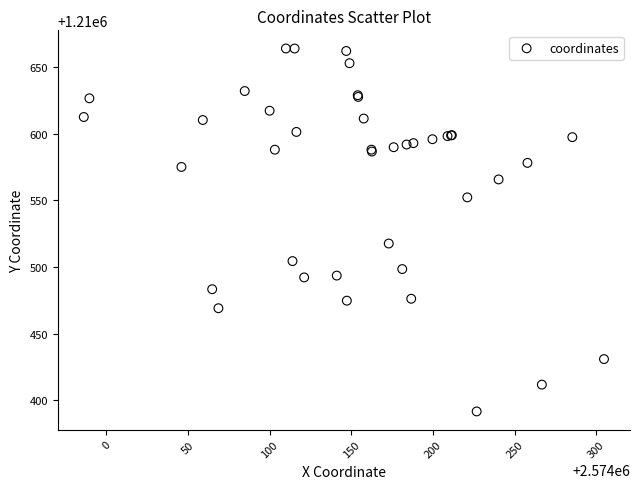

What Y value in the scatter plot is closest to 1210527?

1210517.7